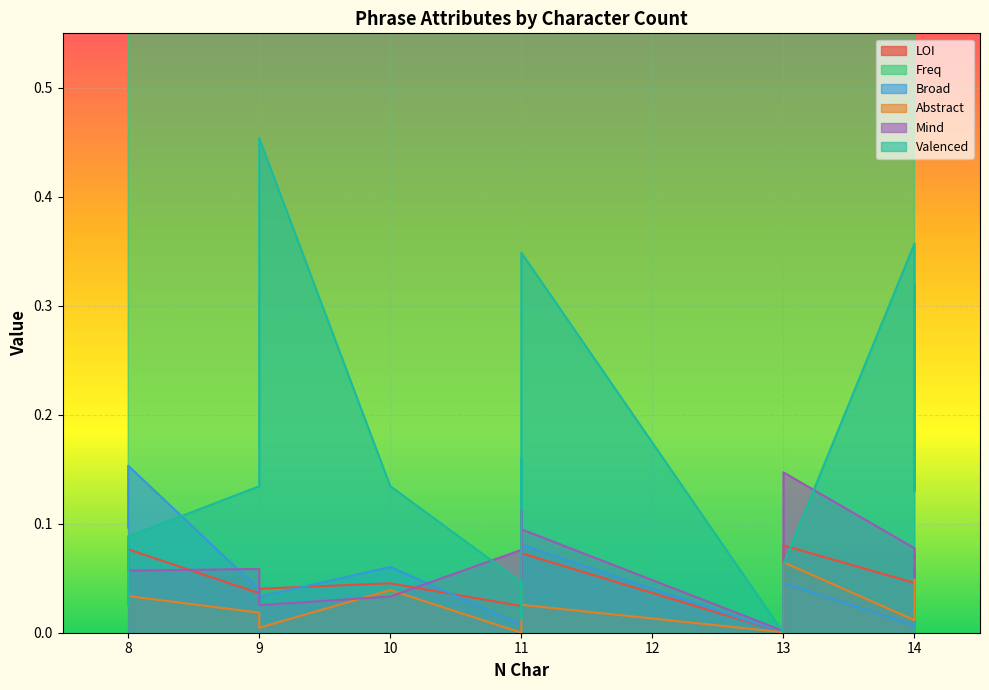

Between 13 and 11, which is larger?

13